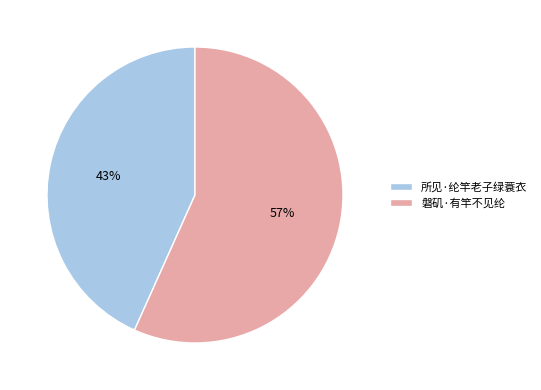

To the nearest percent, what is the average slice percentage?

50%